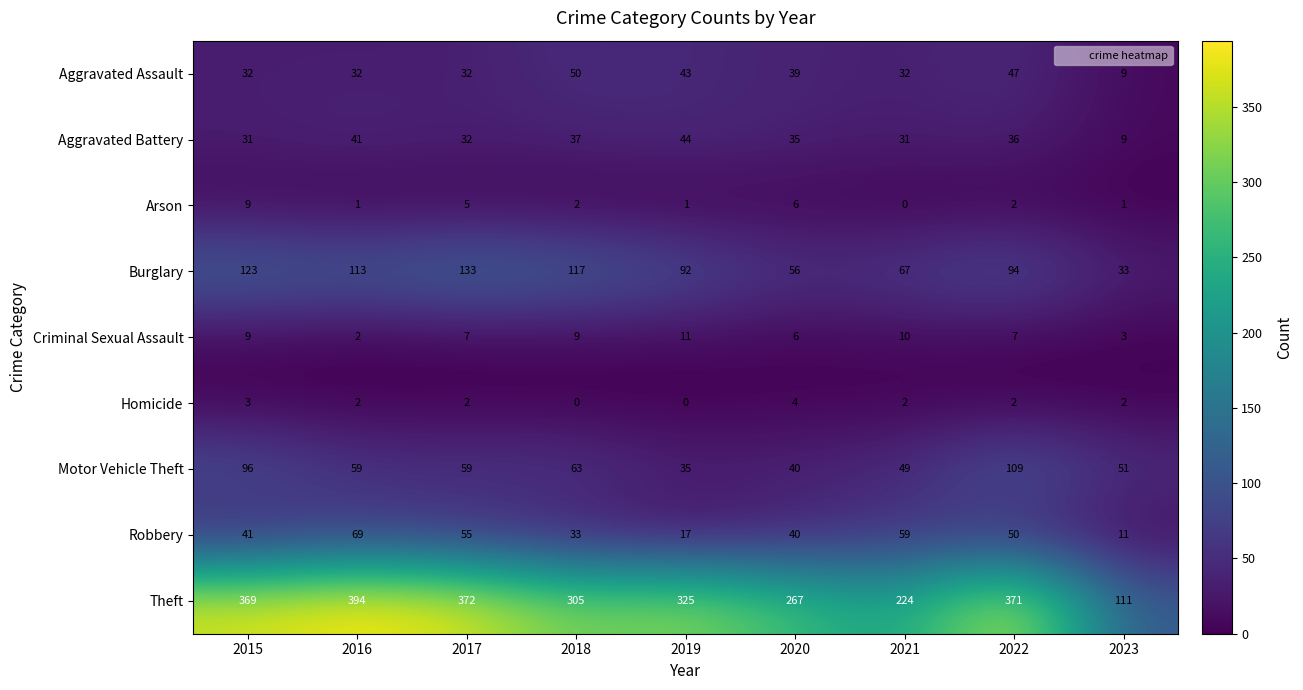

What is the average value of the Criminal Sexual Assault series?

7